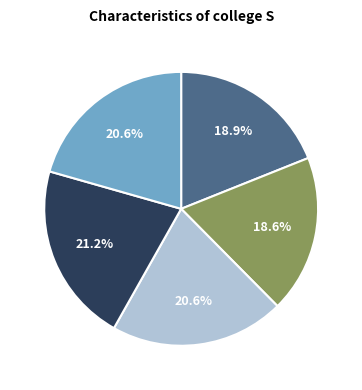

Is there any slice that represents more than half of the pie?

No